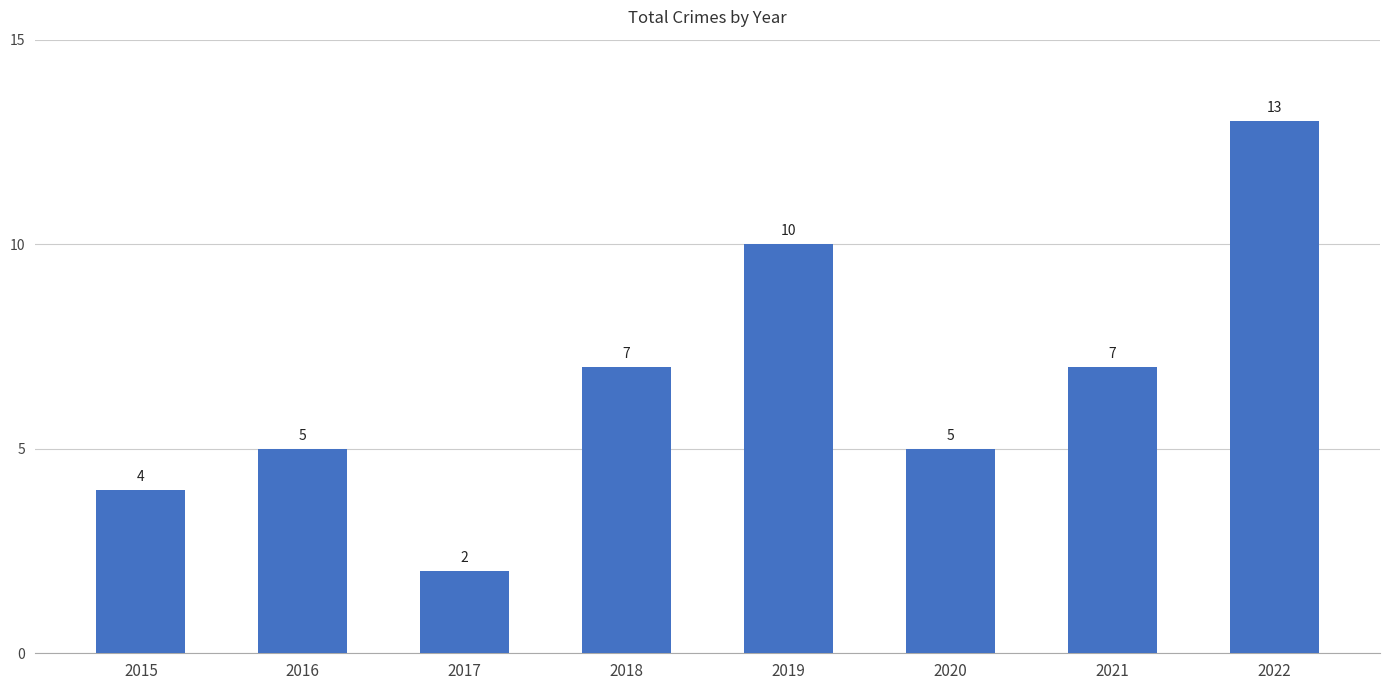

Which label corresponds to the largest value in the chart?

2022